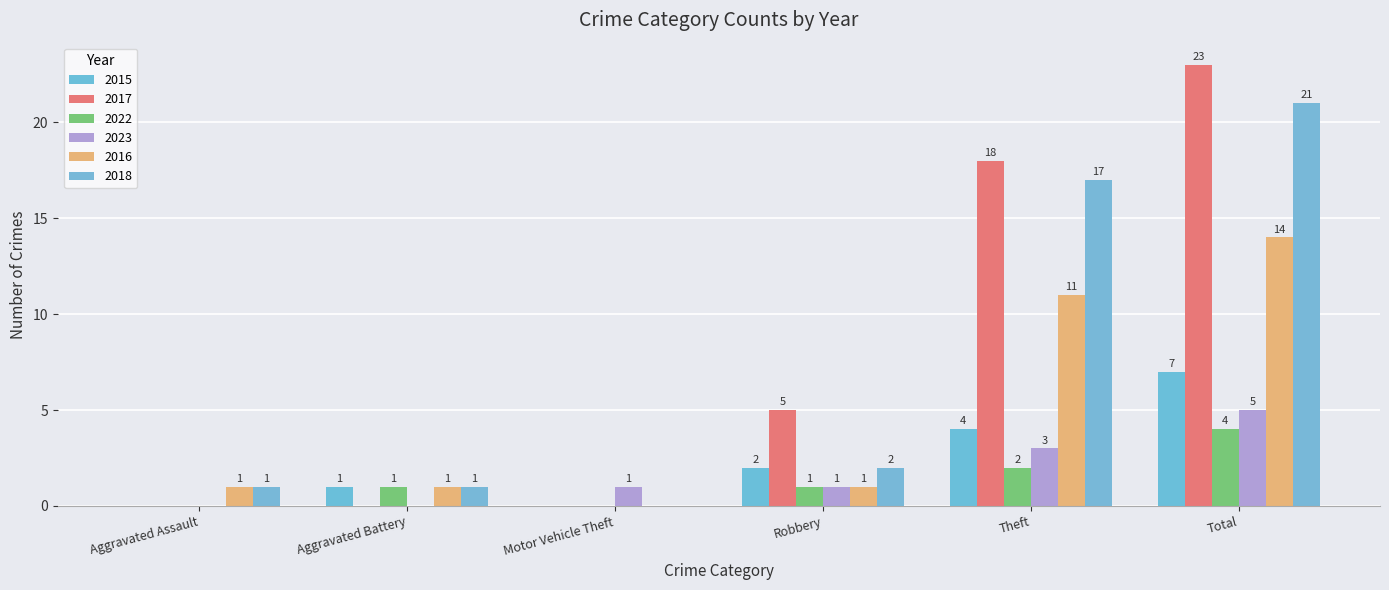

Rank the categories by 2022 value from lowest to highest.

Aggravated Assault, Motor Vehicle Theft, Aggravated Battery, Robbery, Theft, Total